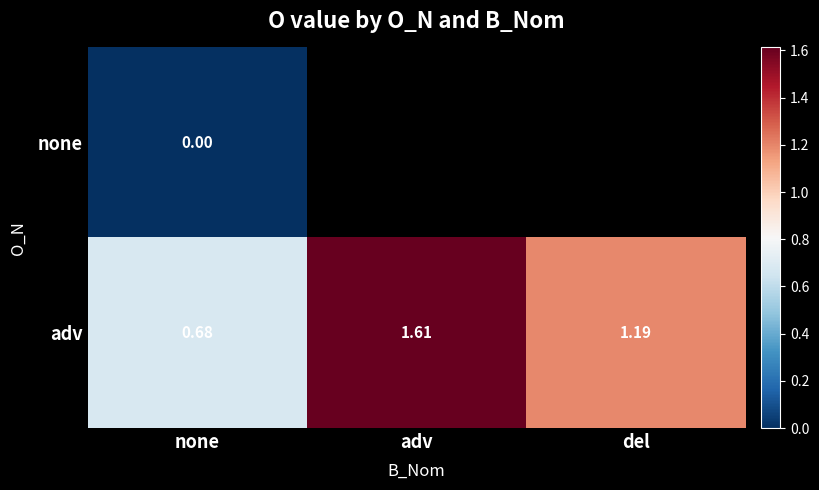

Where is adv nearest to the value 1?

del